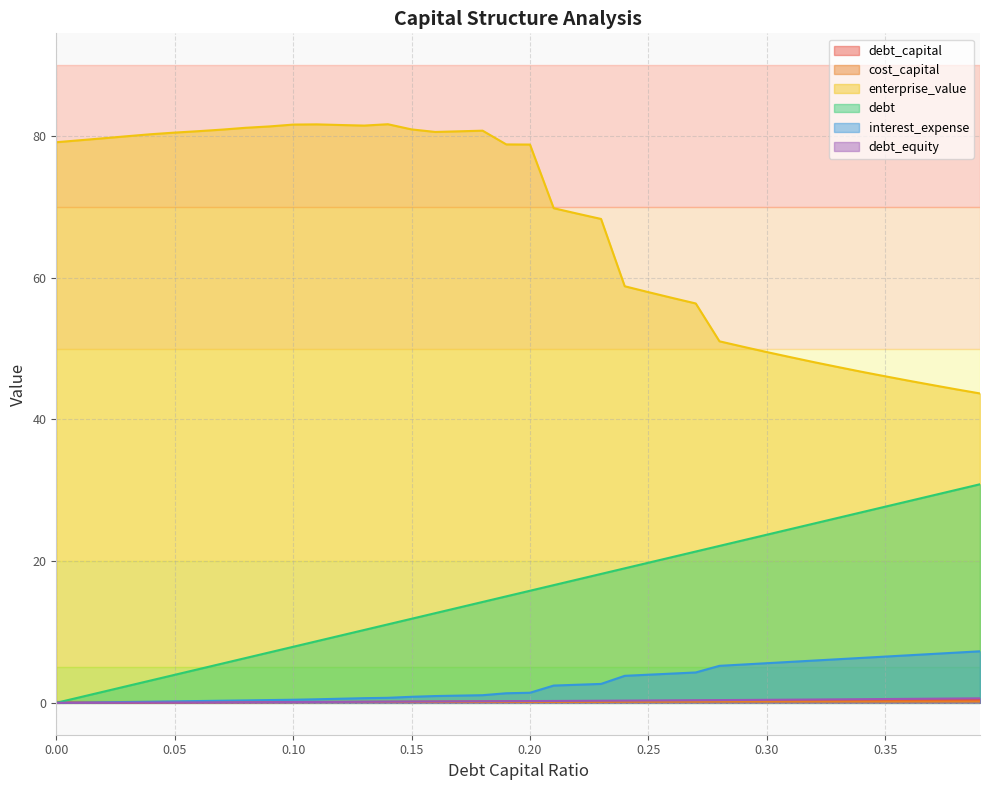

Rank the series at 0.23 from highest to lowest value.

enterprise_value, debt, interest_expense, debt_equity, debt_capital, cost_capital